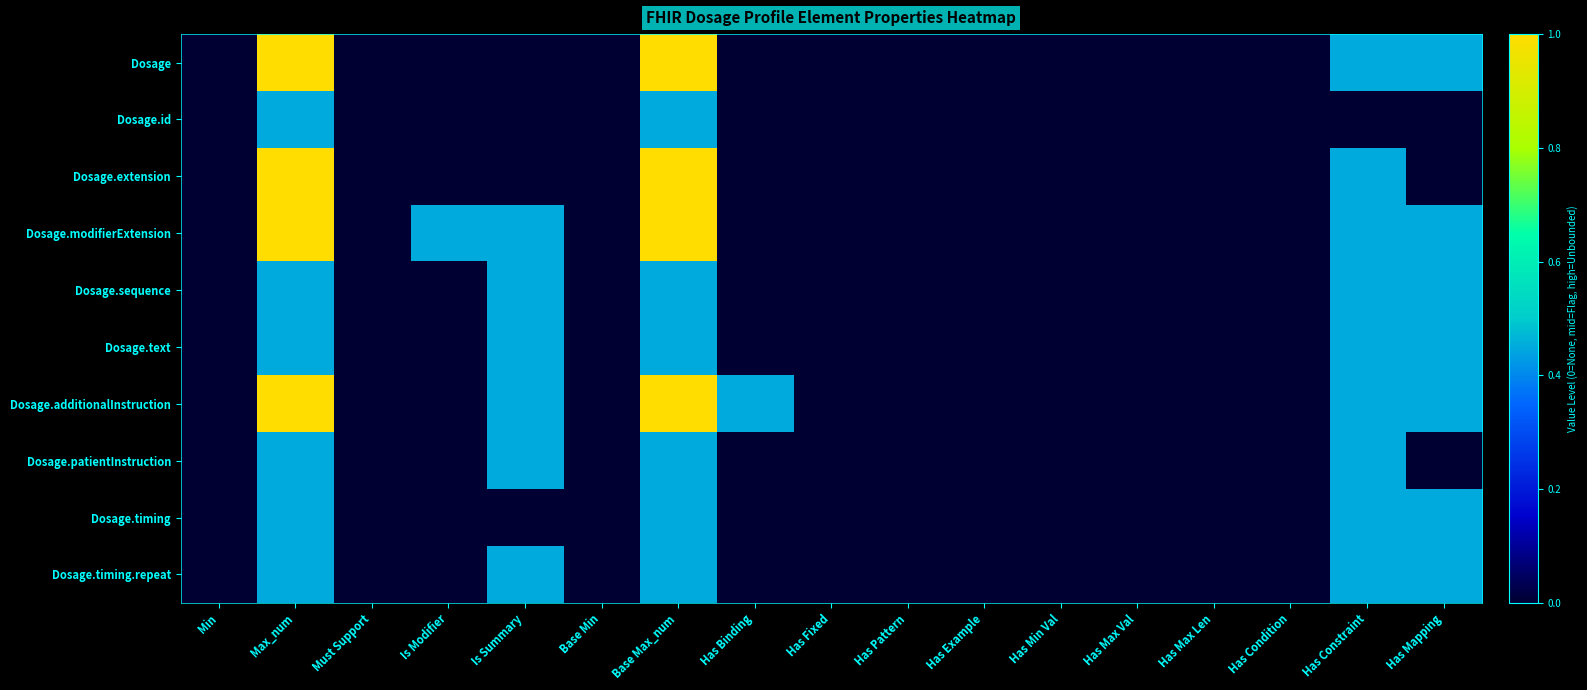

Reading left to right, extract all data points from this chart.

Dosage: Min=0.0	Max_num=1.0	Must Support=0.0	Is Modifier=0.0	Is Summary=0.0	Base Min=0.0	Base Max_num=1.0	Has Binding=0.0	Has Fixed=0.0	Has Pattern=0.0	Has Example=0.0	Has Min Val=0.0	Has Max Val=0.0	Has Max Len=0.0	Has Condition=0.0	Has Constraint=0.5	Has Mapping=0.5
Dosage.id: Min=0.0	Max_num=0.5	Must Support=0.0	Is Modifier=0.0	Is Summary=0.0	Base Min=0.0	Base Max_num=0.5	Has Binding=0.0	Has Fixed=0.0	Has Pattern=0.0	Has Example=0.0	Has Min Val=0.0	Has Max Val=0.0	Has Max Len=0.0	Has Condition=0.0	Has Constraint=0.0	Has Mapping=0.0
Dosage.extension: Min=0.0	Max_num=1.0	Must Support=0.0	Is Modifier=0.0	Is Summary=0.0	Base Min=0.0	Base Max_num=1.0	Has Binding=0.0	Has Fixed=0.0	Has Pattern=0.0	Has Example=0.0	Has Min Val=0.0	Has Max Val=0.0	Has Max Len=0.0	Has Condition=0.0	Has Constraint=0.5	Has Mapping=0.0
Dosage.modifierExtension: Min=0.0	Max_num=1.0	Must Support=0.0	Is Modifier=0.5	Is Summary=0.5	Base Min=0.0	Base Max_num=1.0	Has Binding=0.0	Has Fixed=0.0	Has Pattern=0.0	Has Example=0.0	Has Min Val=0.0	Has Max Val=0.0	Has Max Len=0.0	Has Condition=0.0	Has Constraint=0.5	Has Mapping=0.5
Dosage.sequence: Min=0.0	Max_num=0.5	Must Support=0.0	Is Modifier=0.0	Is Summary=0.5	Base Min=0.0	Base Max_num=0.5	Has Binding=0.0	Has Fixed=0.0	Has Pattern=0.0	Has Example=0.0	Has Min Val=0.0	Has Max Val=0.0	Has Max Len=0.0	Has Condition=0.0	Has Constraint=0.5	Has Mapping=0.5
Dosage.text: Min=0.0	Max_num=0.5	Must Support=0.0	Is Modifier=0.0	Is Summary=0.5	Base Min=0.0	Base Max_num=0.5	Has Binding=0.0	Has Fixed=0.0	Has Pattern=0.0	Has Example=0.0	Has Min Val=0.0	Has Max Val=0.0	Has Max Len=0.0	Has Condition=0.0	Has Constraint=0.5	Has Mapping=0.5
Dosage.additionalInstruction: Min=0.0	Max_num=1.0	Must Support=0.0	Is Modifier=0.0	Is Summary=0.5	Base Min=0.0	Base Max_num=1.0	Has Binding=0.5	Has Fixed=0.0	Has Pattern=0.0	Has Example=0.0	Has Min Val=0.0	Has Max Val=0.0	Has Max Len=0.0	Has Condition=0.0	Has Constraint=0.5	Has Mapping=0.5
Dosage.patientInstruction: Min=0.0	Max_num=0.5	Must Support=0.0	Is Modifier=0.0	Is Summary=0.5	Base Min=0.0	Base Max_num=0.5	Has Binding=0.0	Has Fixed=0.0	Has Pattern=0.0	Has Example=0.0	Has Min Val=0.0	Has Max Val=0.0	Has Max Len=0.0	Has Condition=0.0	Has Constraint=0.5	Has Mapping=0.0
Dosage.timing: Min=0.0	Max_num=0.5	Must Support=0.0	Is Modifier=0.0	Is Summary=0.0	Base Min=0.0	Base Max_num=0.5	Has Binding=0.0	Has Fixed=0.0	Has Pattern=0.0	Has Example=0.0	Has Min Val=0.0	Has Max Val=0.0	Has Max Len=0.0	Has Condition=0.0	Has Constraint=0.5	Has Mapping=0.5
Dosage.timing.repeat: Min=0.0	Max_num=0.5	Must Support=0.0	Is Modifier=0.0	Is Summary=0.5	Base Min=0.0	Base Max_num=0.5	Has Binding=0.0	Has Fixed=0.0	Has Pattern=0.0	Has Example=0.0	Has Min Val=0.0	Has Max Val=0.0	Has Max Len=0.0	Has Condition=0.0	Has Constraint=0.5	Has Mapping=0.5